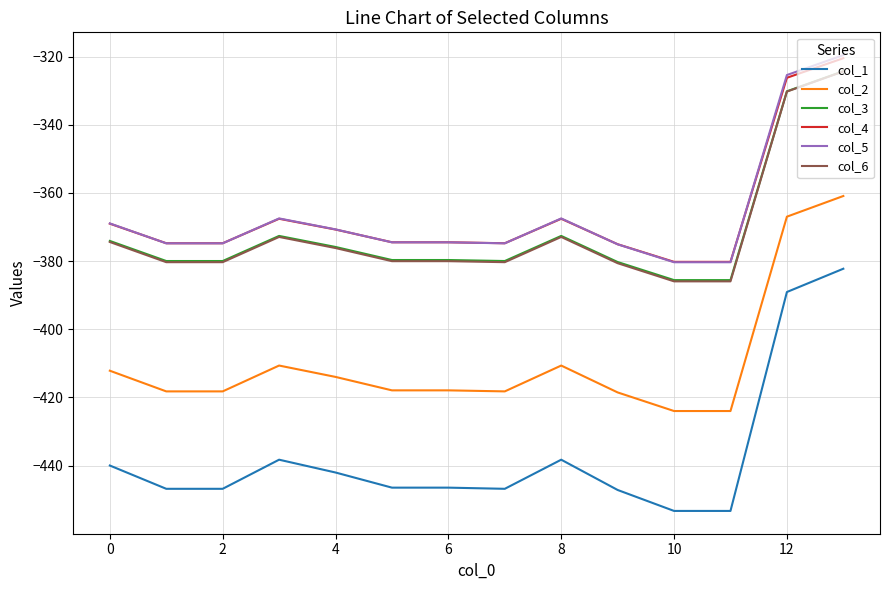

True or false: col_6 and col_4 intersect in this chart.

False